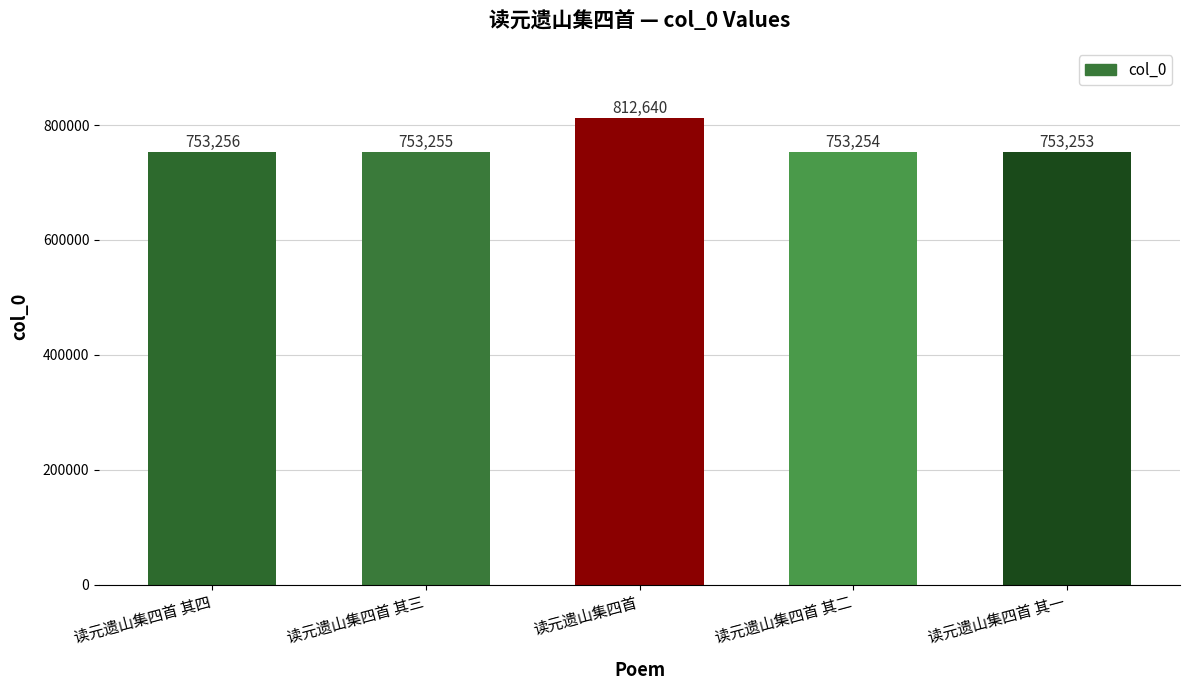

Reading left to right, extract all data points from this chart.

读元遗山集四首 其四=753256	读元遗山集四首 其三=753255	读元遗山集四首=812640	读元遗山集四首 其二=753254	读元遗山集四首 其一=753253